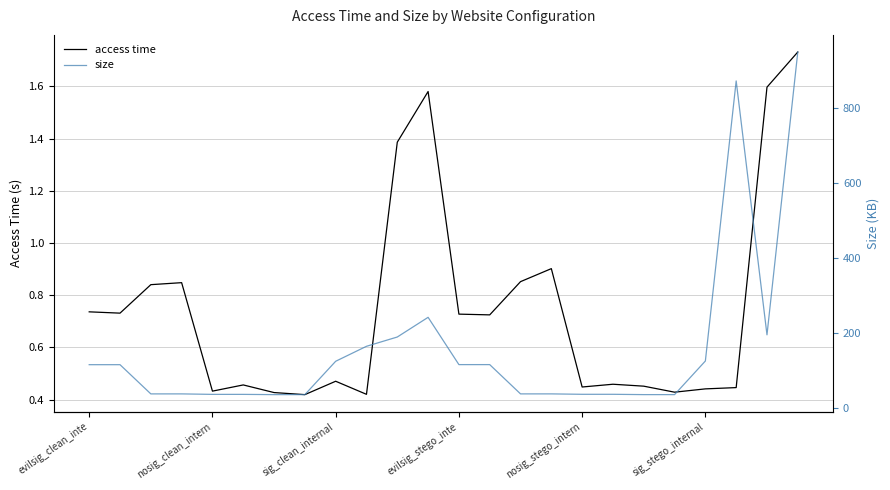

Does the chart have visible grid lines?

Yes